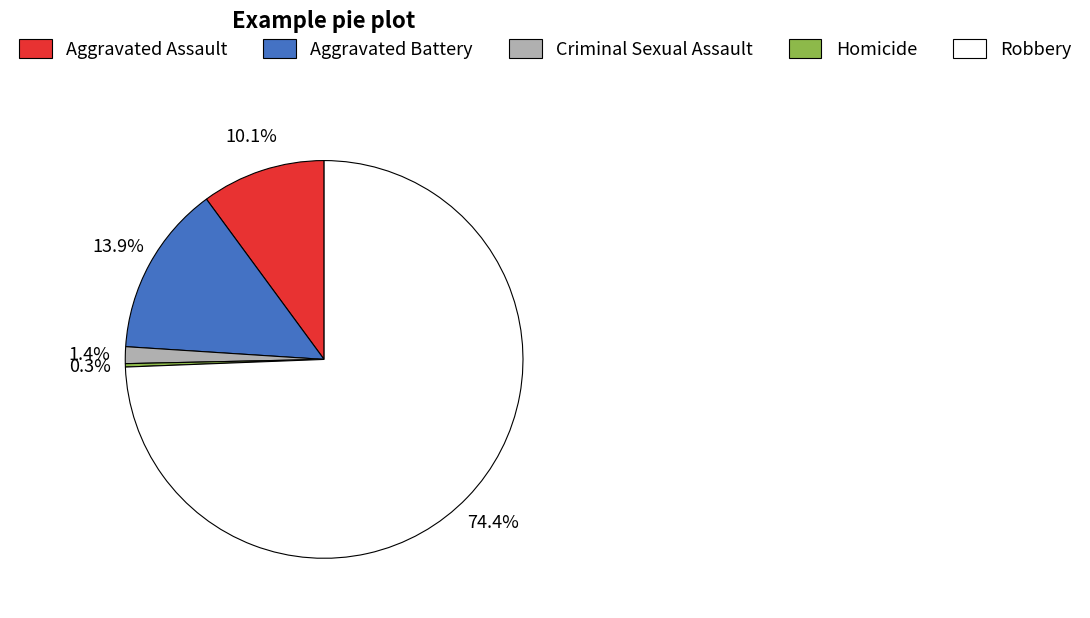

Does Criminal Sexual Assault account for over 50% of the chart?

No